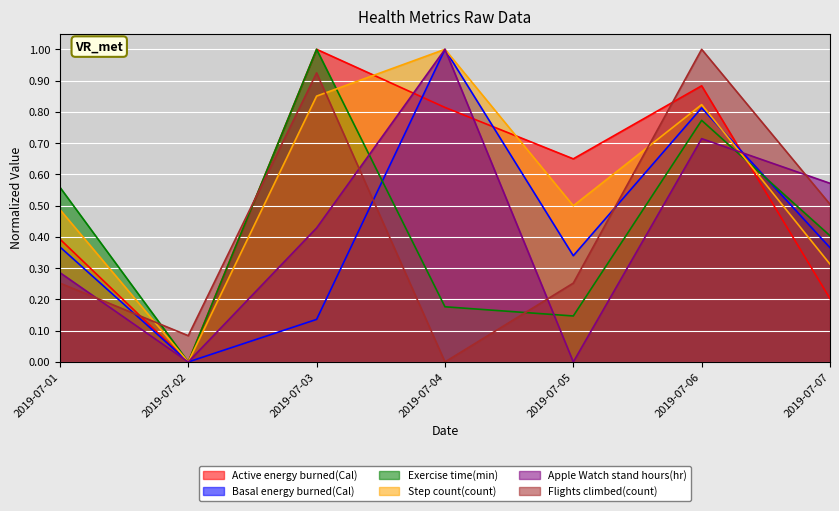

What is the difference between the Basal energy burned(Cal) values at 2019-07-06 and 2019-07-04?

0.2